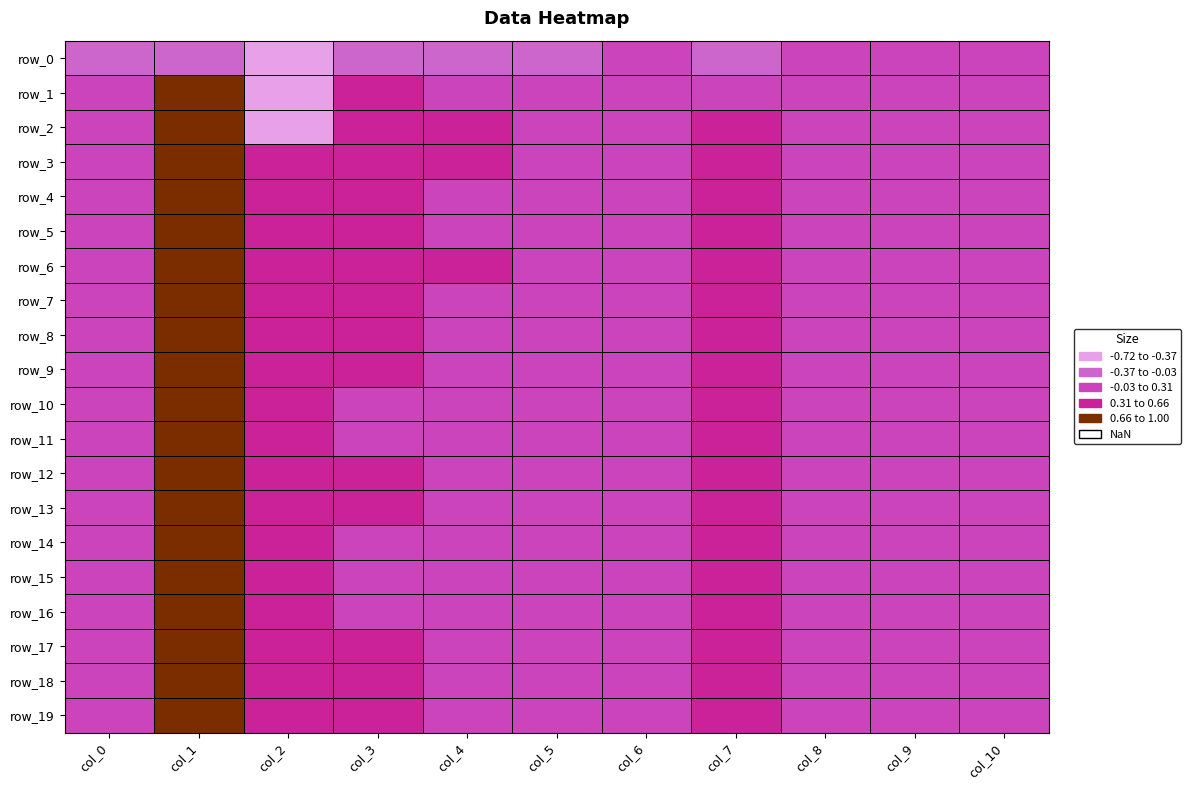

Which series has the widest spread of values?

row_1